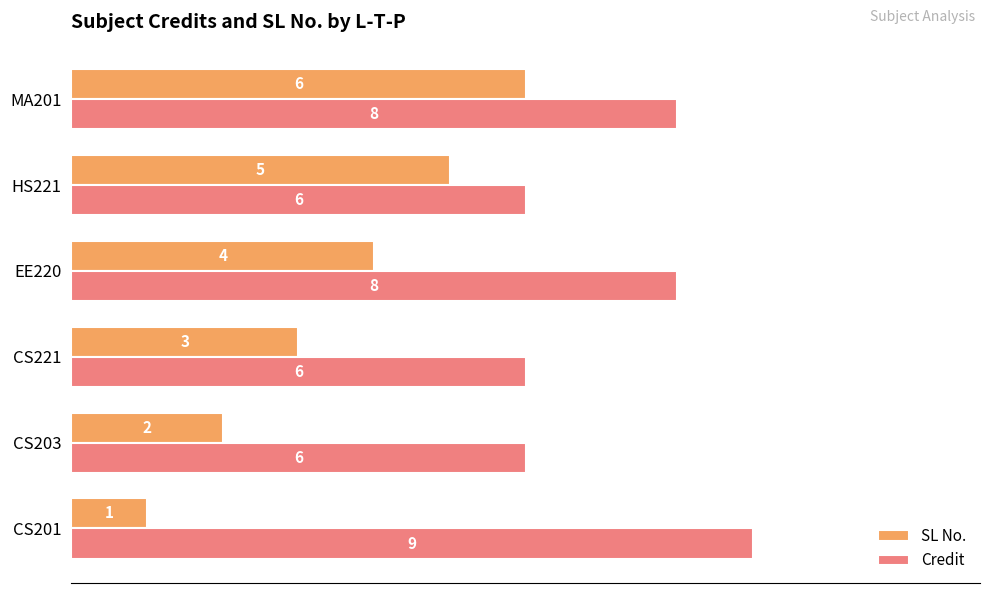

How many Credit values are between 60 and 80?

5